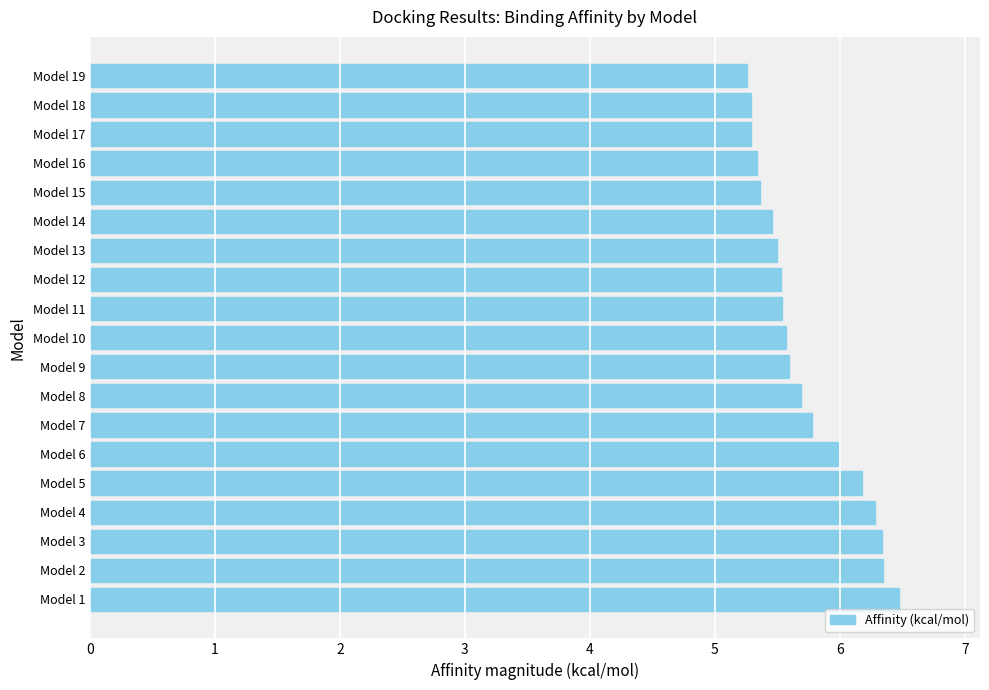

What is the maximum value shown in the chart?

6.5